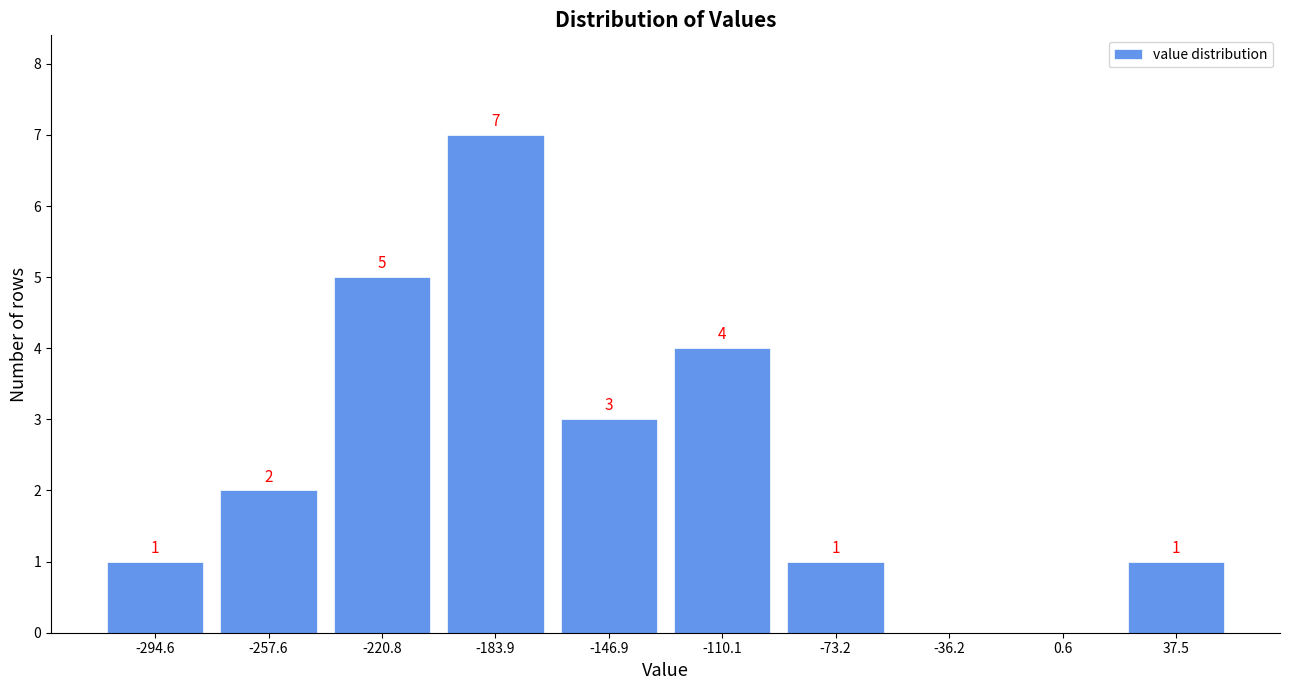

Over which range of the x-axis is the bar tallest?

-200 to -165